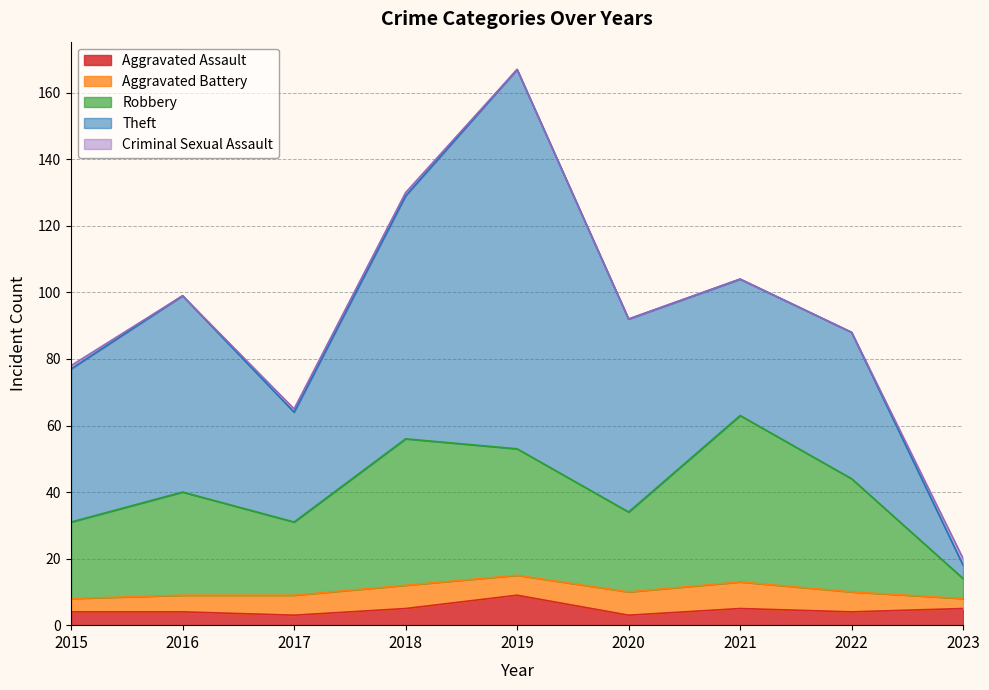

What is the difference between the second highest and second lowest values in the Criminal Sexual Assault series?

1